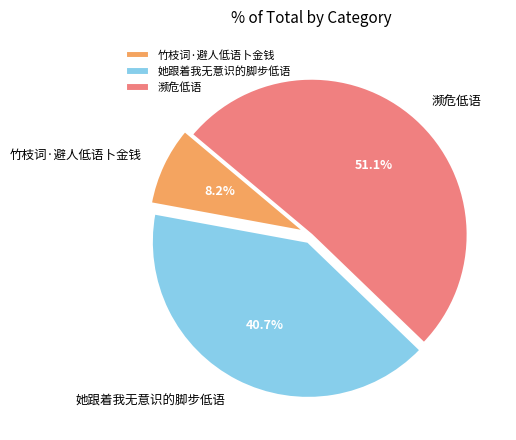

Which category has the biggest portion of the pie?

濒危低语